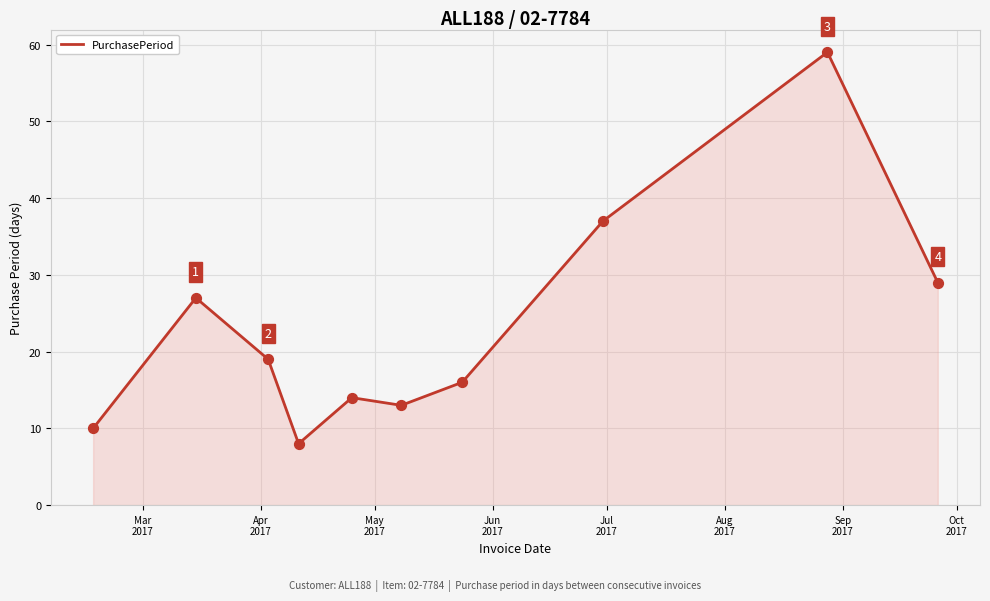

What is the smallest value displayed?

8